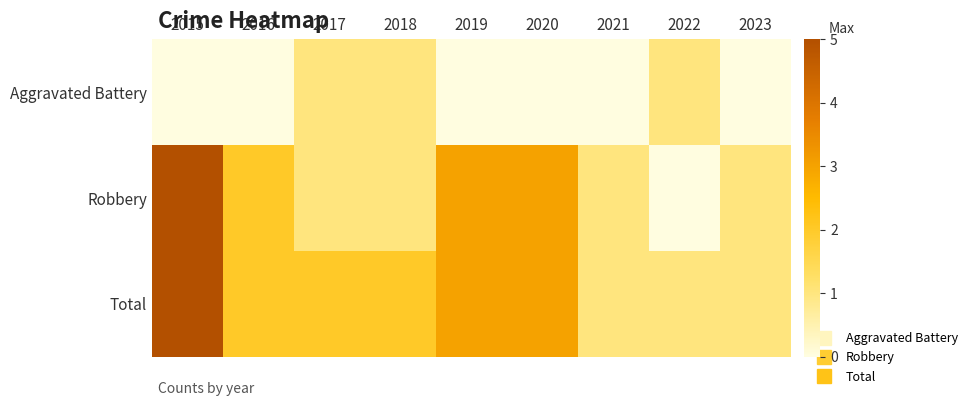

Between 2015 and 2017, which is larger?

2017